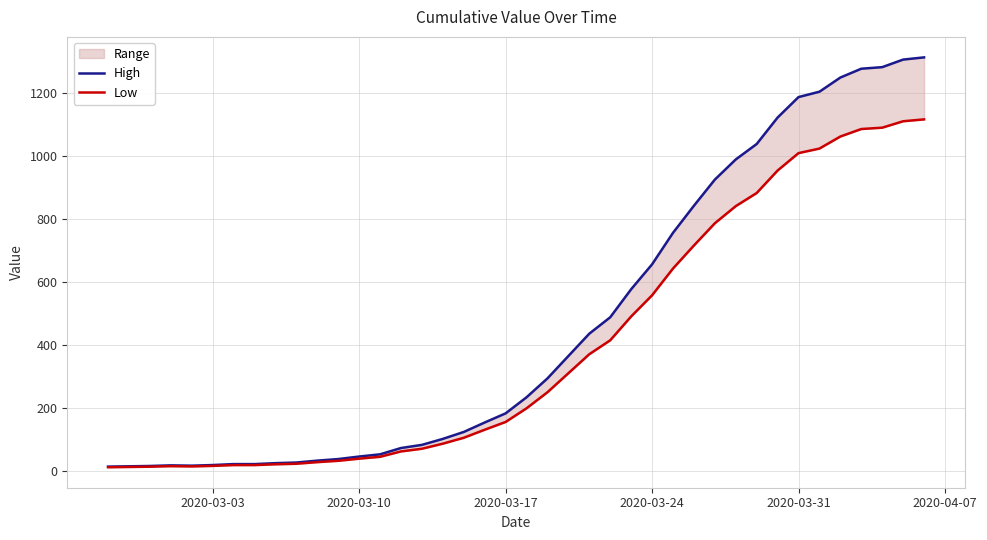

What is the average value of the Low series?

394.9